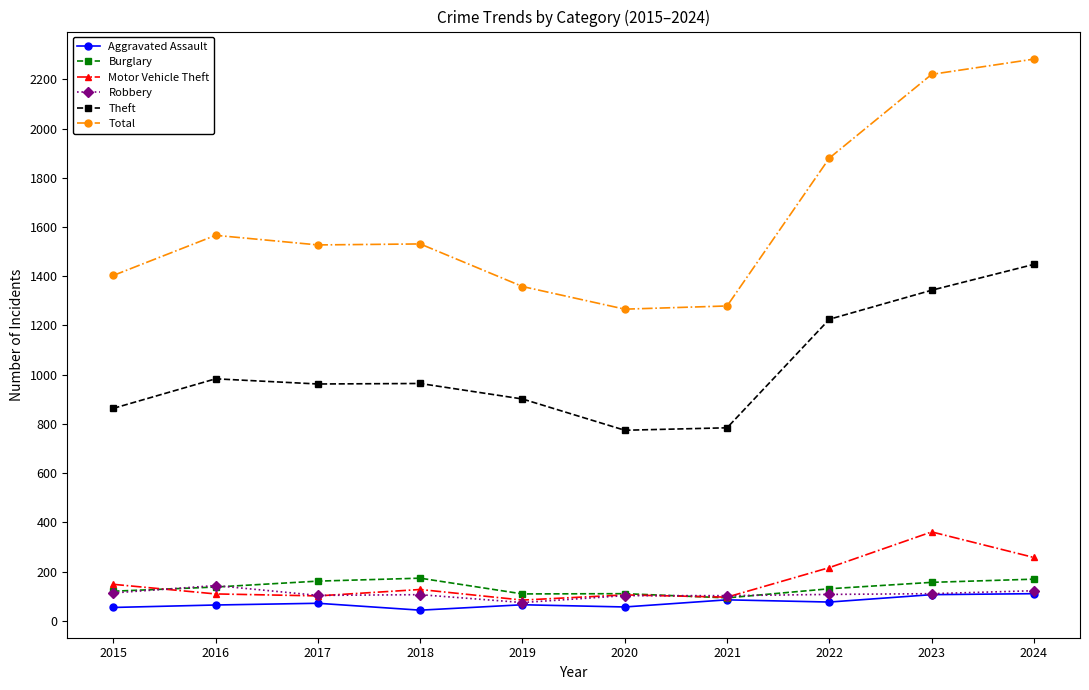

What is the maximum value for Aggravated Assault?

110